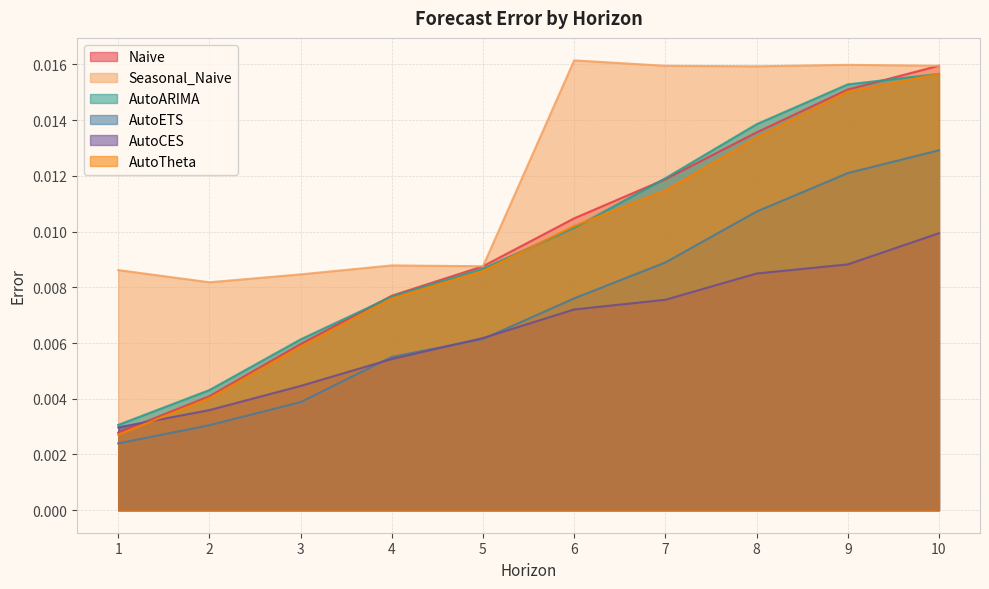

How many AutoCES values are between 0 and 1?

10